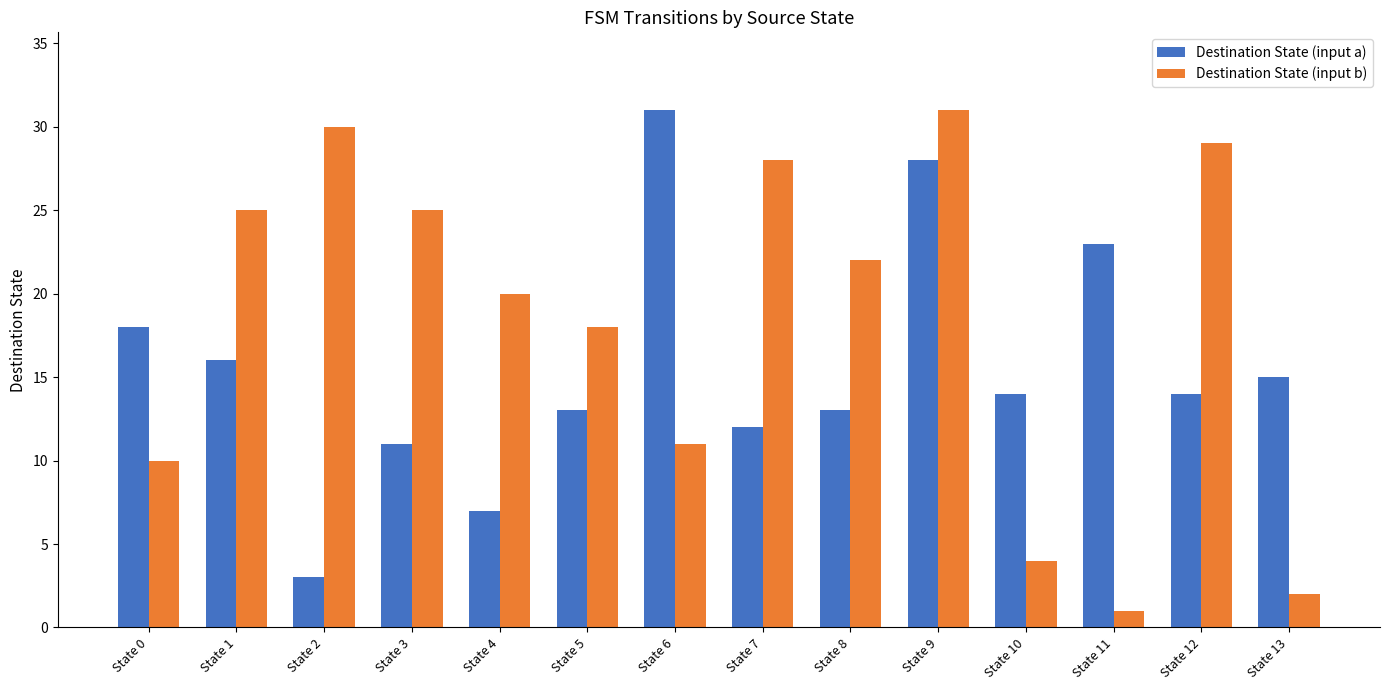

Where does the Destination State (input b) series first go above 22?

State 1